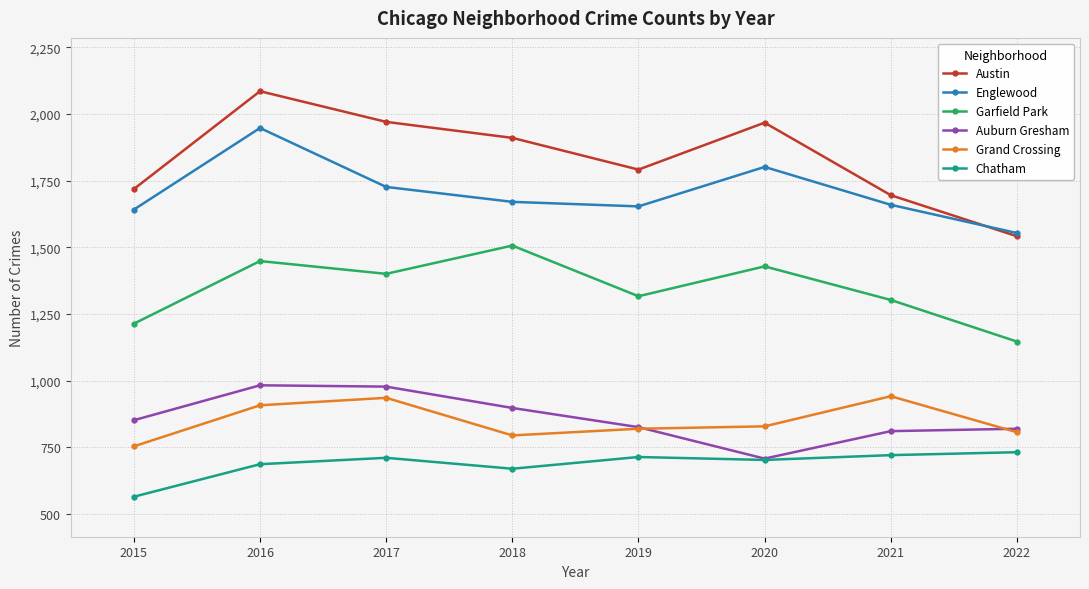

What is the maximum value for Grand Crossing?

942